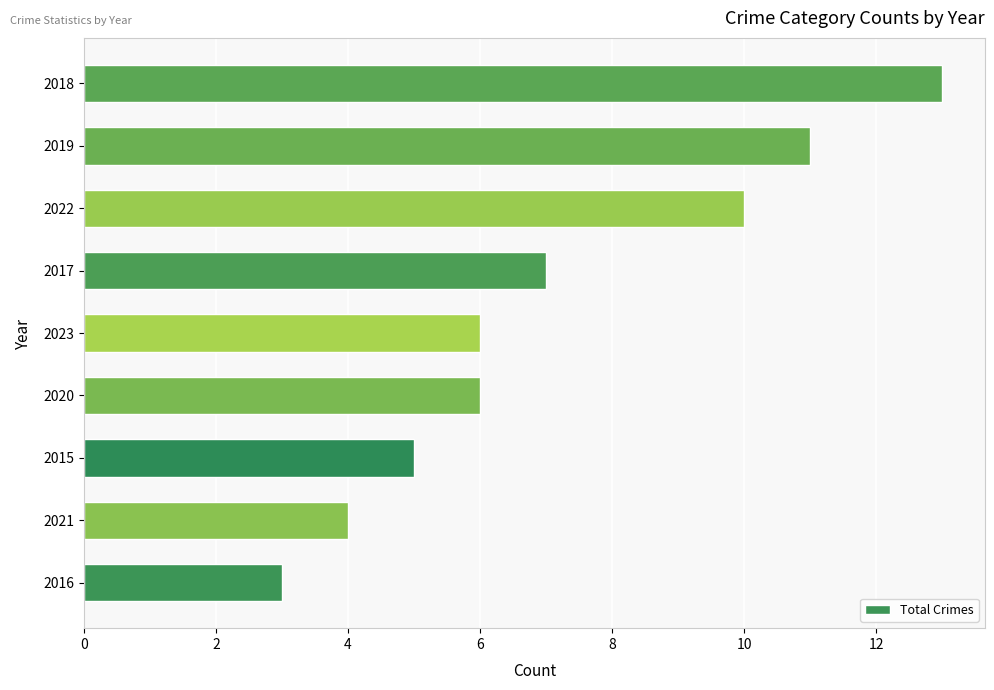

What is the average value?

7